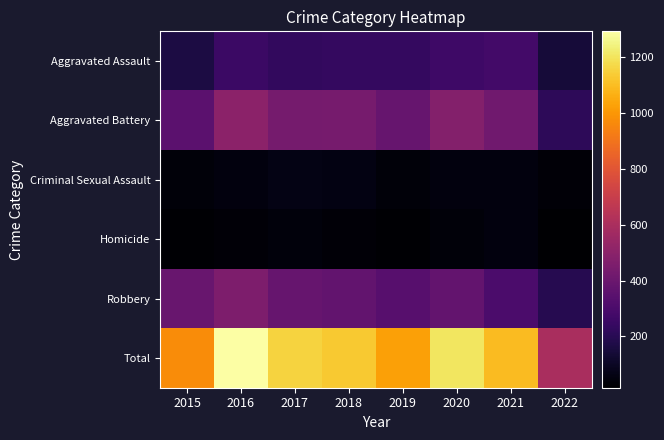

Count the number of data series in this chart.

6